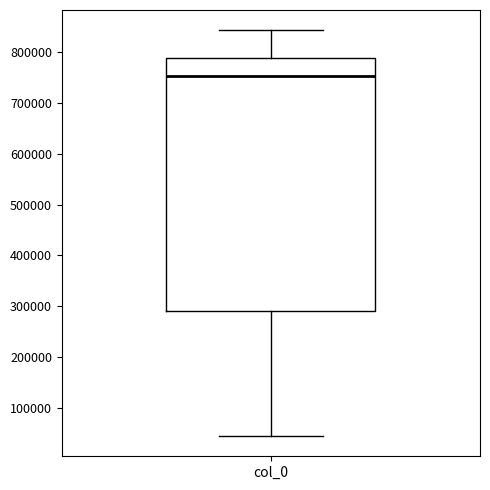

Where does the lower whisker of the box for col_0 end on the y-axis? The values are not printed on the chart, so give them approximately, as read against the axis.

40000